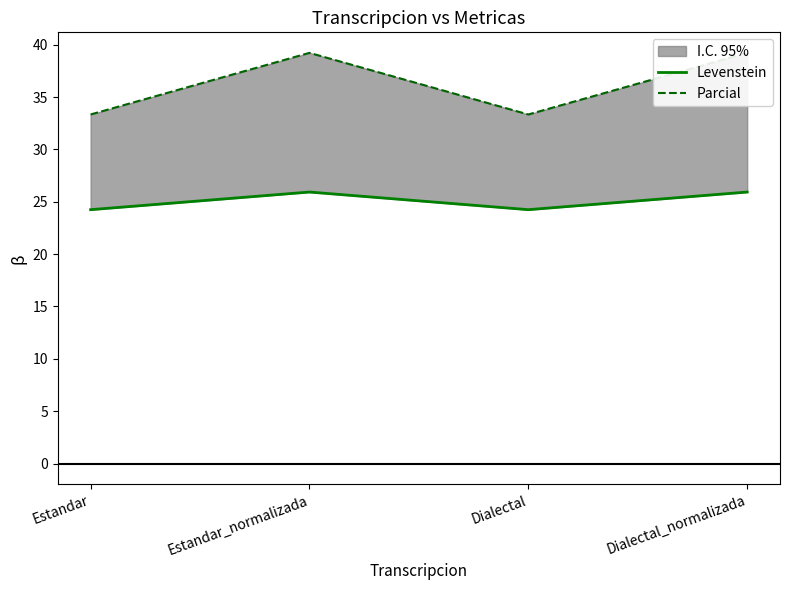

At which category does Parcial reach its first local peak?

Estandar_normalizada